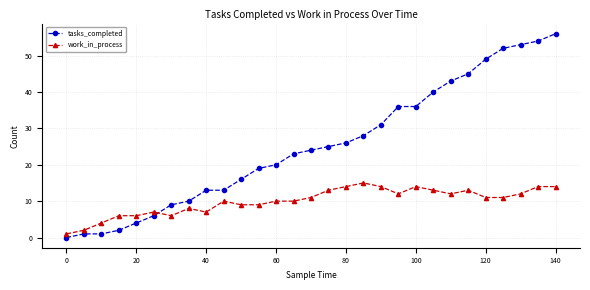

Which series has the widest spread of values?

tasks_completed